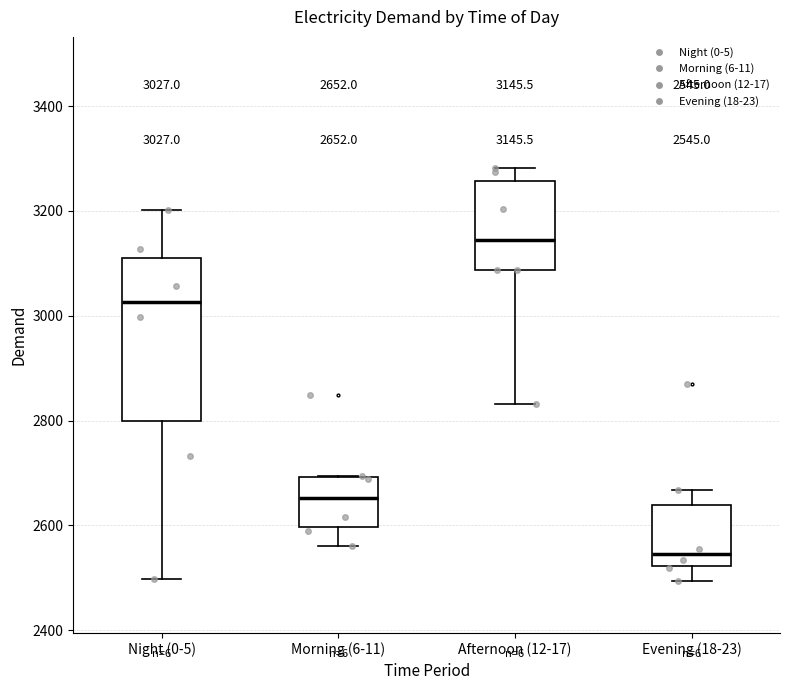

Comparing the boxes themselves (not the whiskers), which one is the tallest?

Night (0-5)